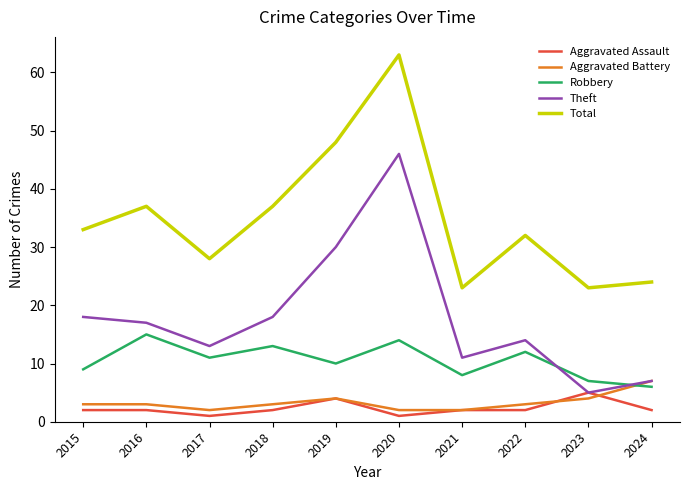

At which category does the chart reach its peak across all series?

2020